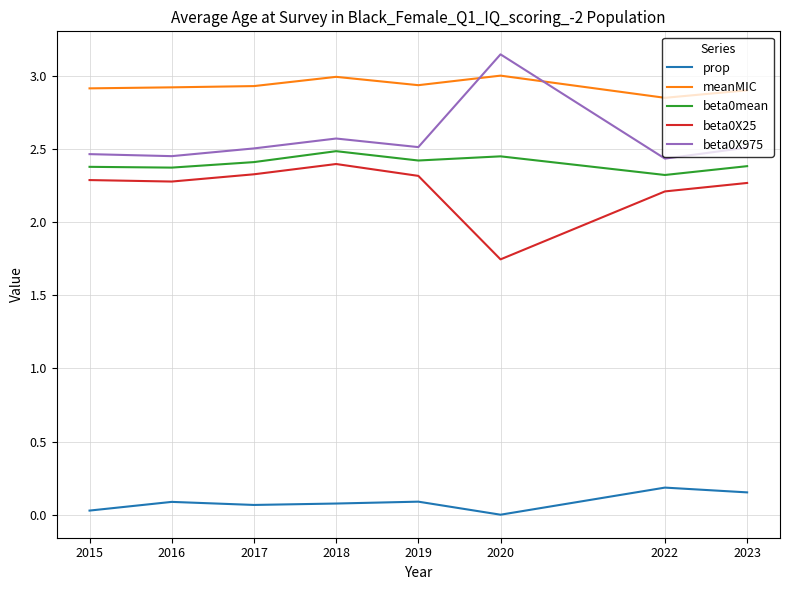

True or false: beta0X25 and meanMIC cross at least once.

False